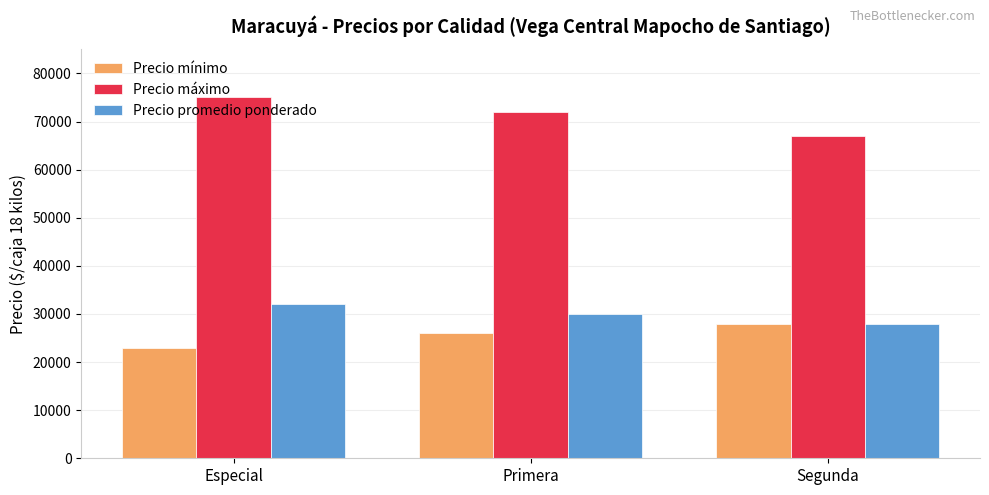

What position from the left is Segunda?

3